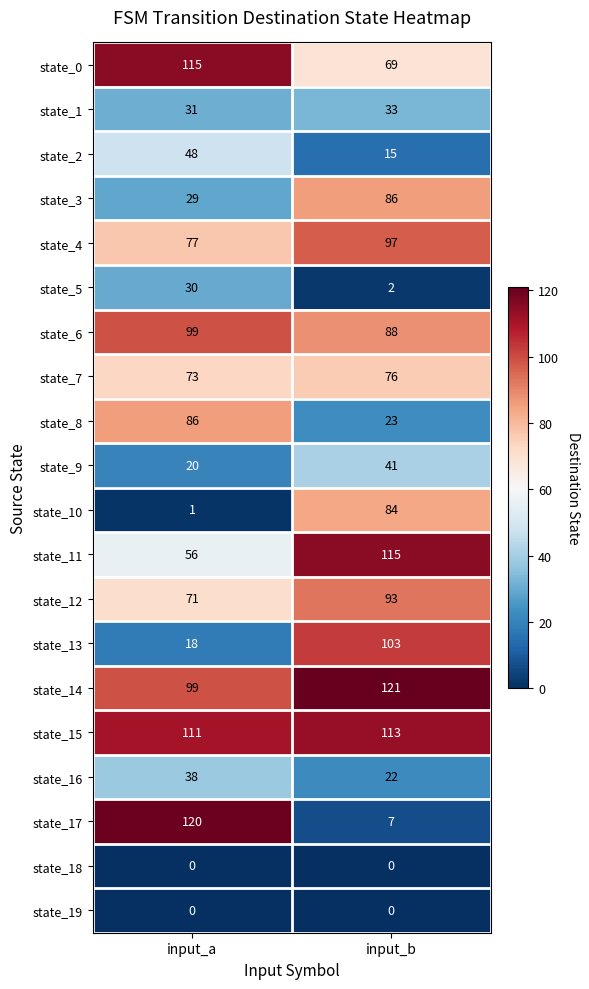

What is the difference between the highest and lowest values at input_b?

121